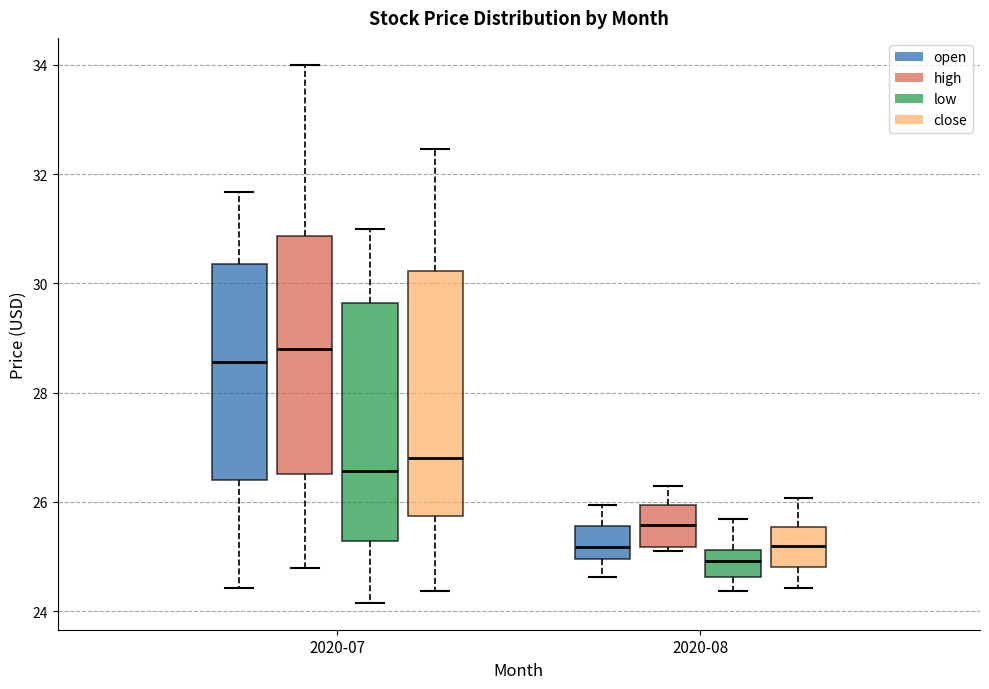

Reading left to right, read every box against the y-axis: the position of its median line, the range the box covers, and the ends of its whiskers. The values are not printed on the chart, so give them approximately, as read against the axis.

2020-07 (open): median 28.6, box 26.4 to 30.4, whiskers 24.4 to 31.6
2020-07 (high): median 28.8, box 26.6 to 30.8, whiskers 24.8 to 34.0
2020-07 (low): median 26.6, box 25.2 to 29.6, whiskers 24.2 to 31.0
2020-07 (close): median 26.8, box 25.8 to 30.2, whiskers 24.4 to 32.4
2020-08 (open): median 25.2, box 25.0 to 25.6, whiskers 24.6 to 26.0
2020-08 (high): median 25.6, box 25.2 to 26.0, whiskers 25.0 to 26.2
2020-08 (low): median 25.0, box 24.6 to 25.2, whiskers 24.4 to 25.6
2020-08 (close): median 25.2, box 24.8 to 25.6, whiskers 24.4 to 26.0